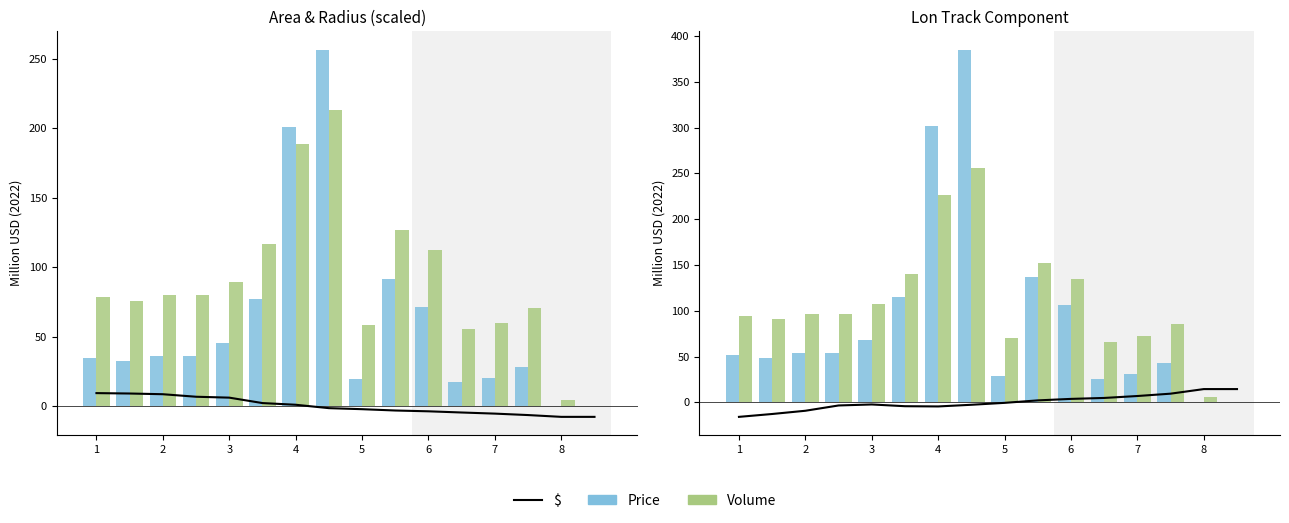

How many groups of bars are there?

16